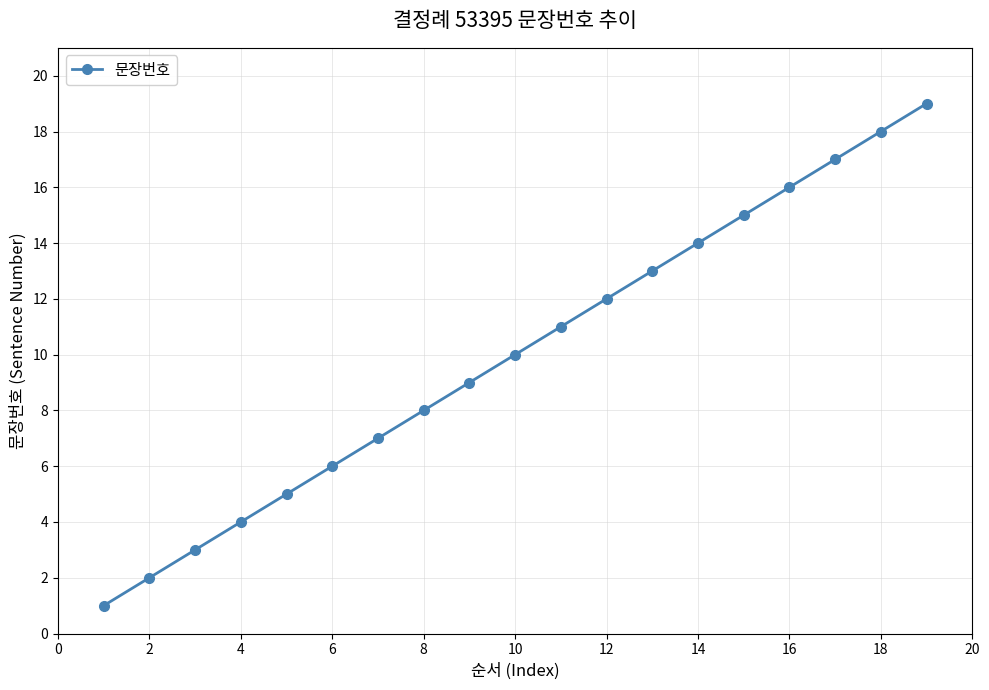

What is the difference between the maximum and minimum values?

18